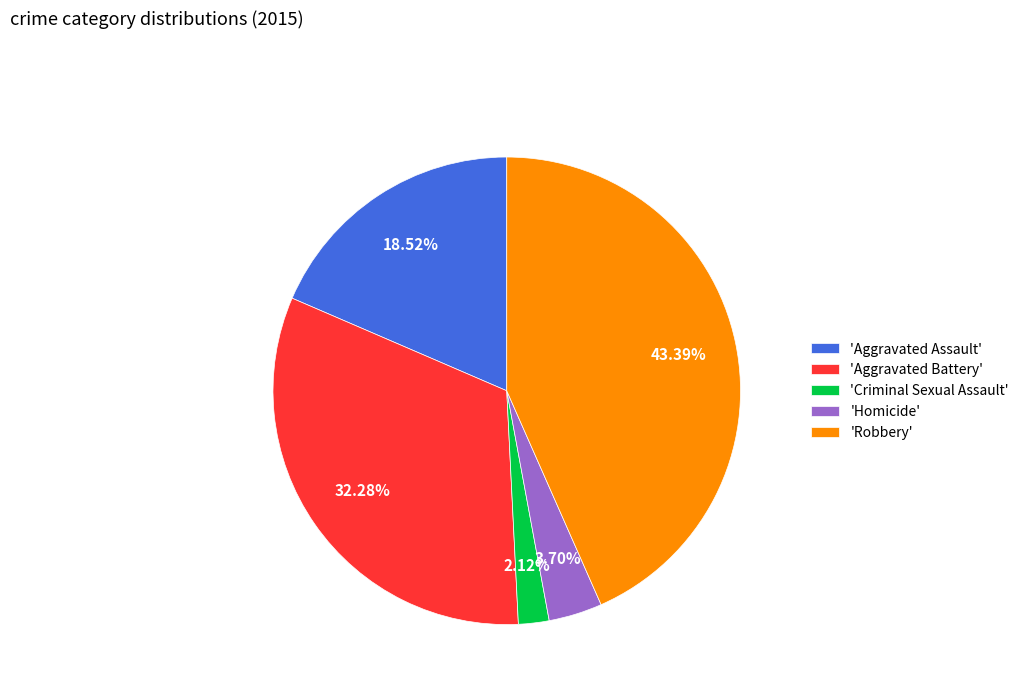

Do 'Aggravated Battery' and 'Aggravated Assault' together represent more than half of the pie?

Yes